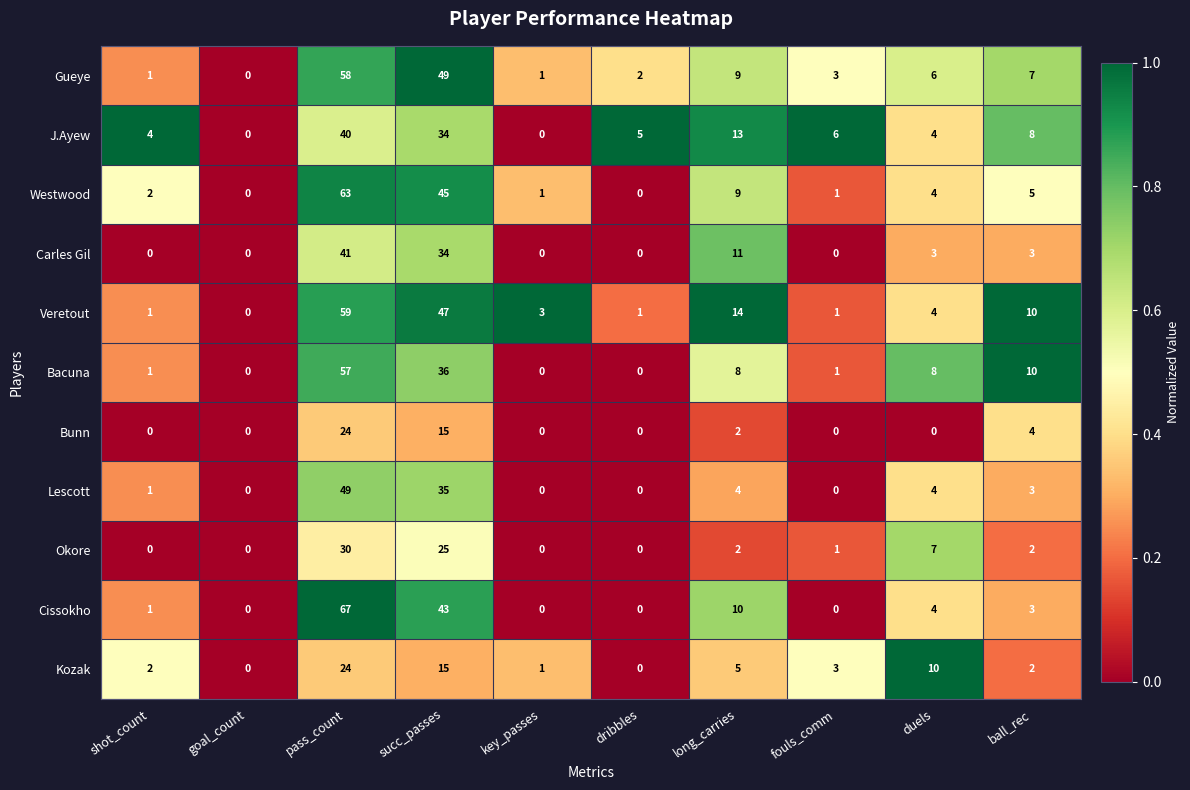

At which label does Veretout first exceed 4?

pass_count